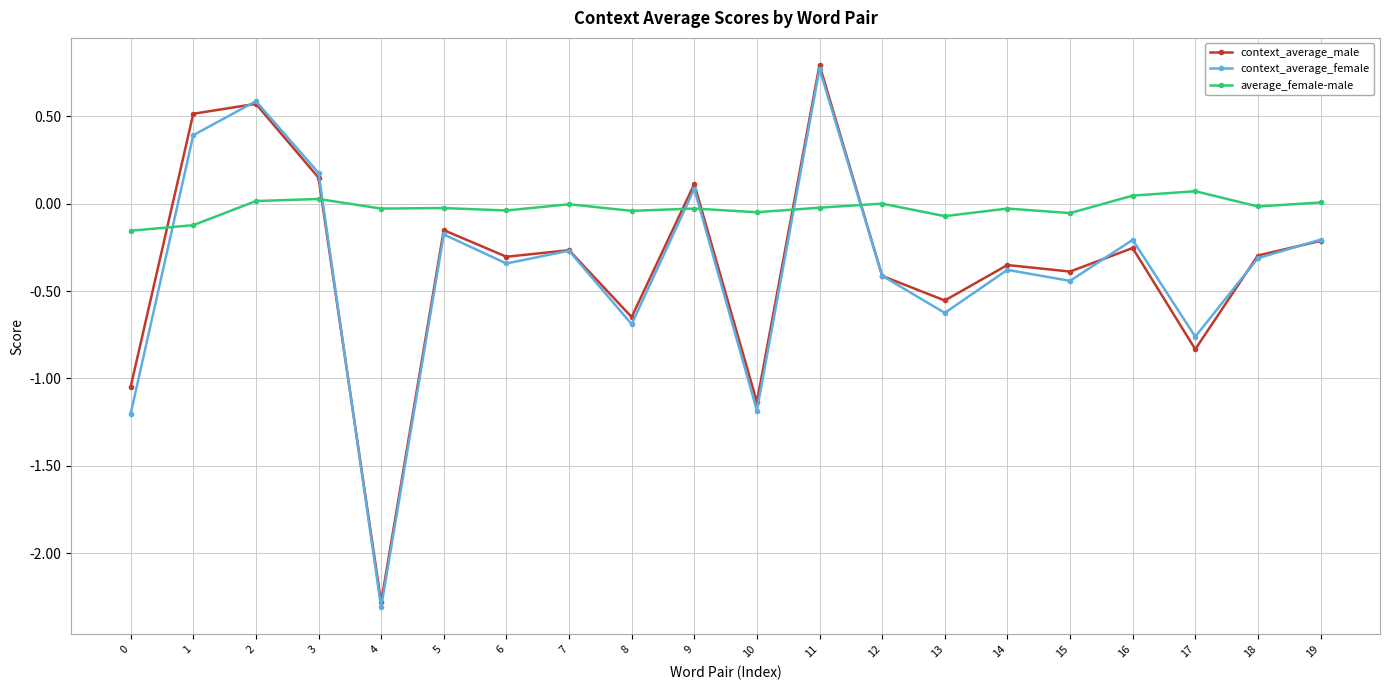

How many times do context_average_female and average_female-male cross each other?

6